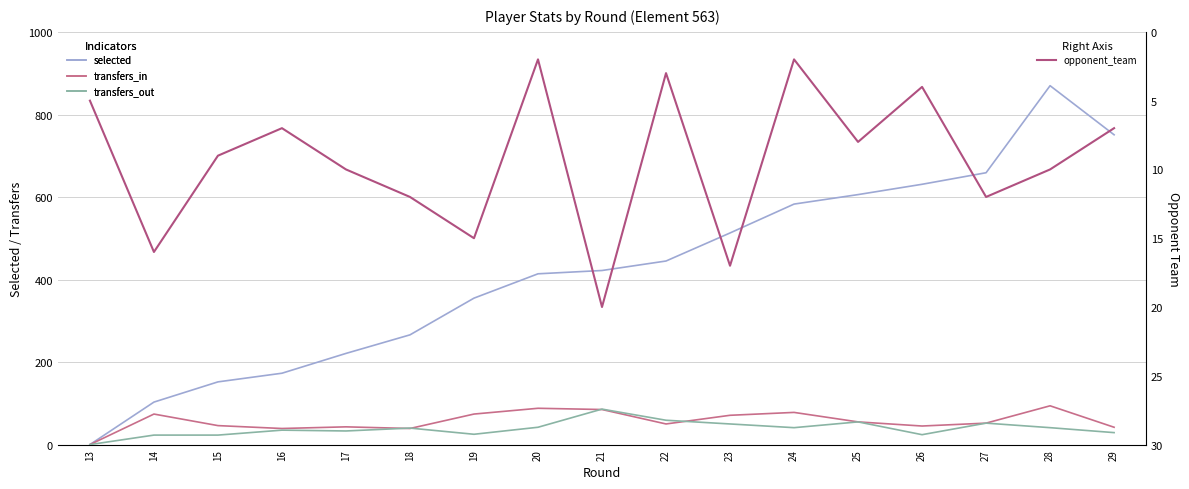

The value of transfers_out at 28 is 18. True or false?

False